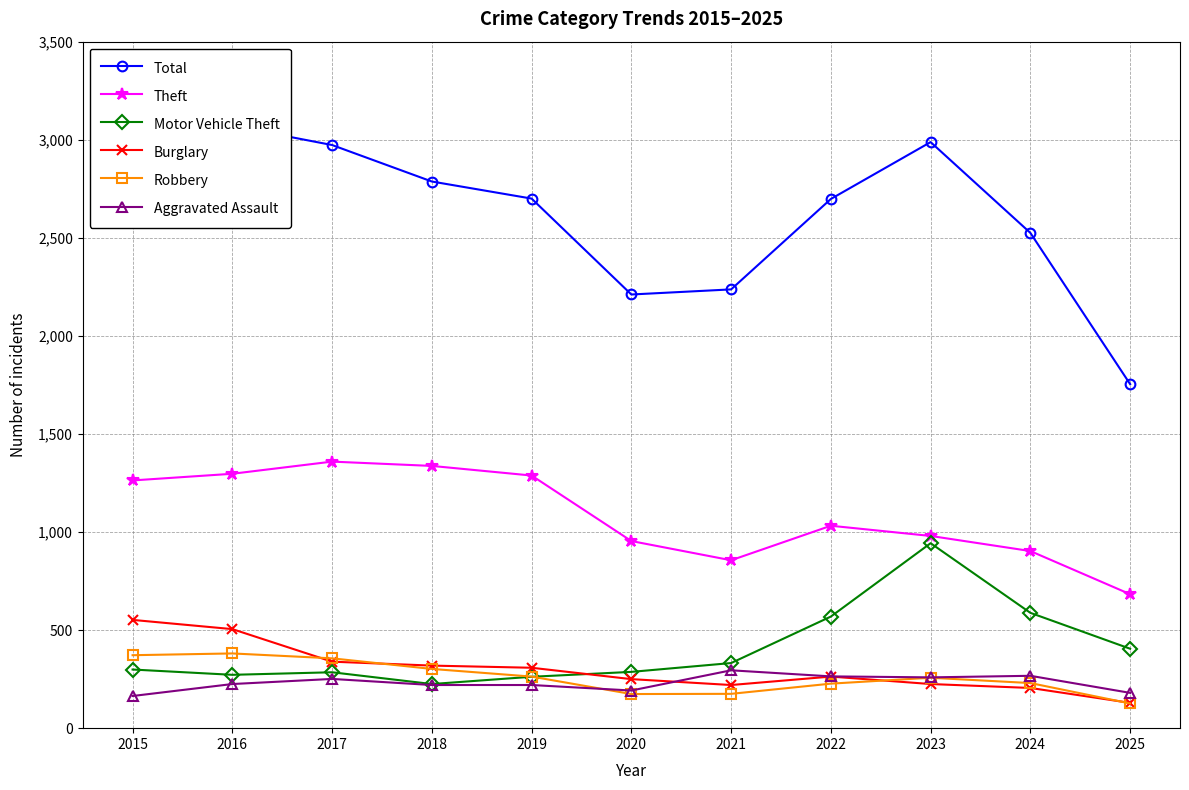

At how many categories does at least one series exceed 1761?

10